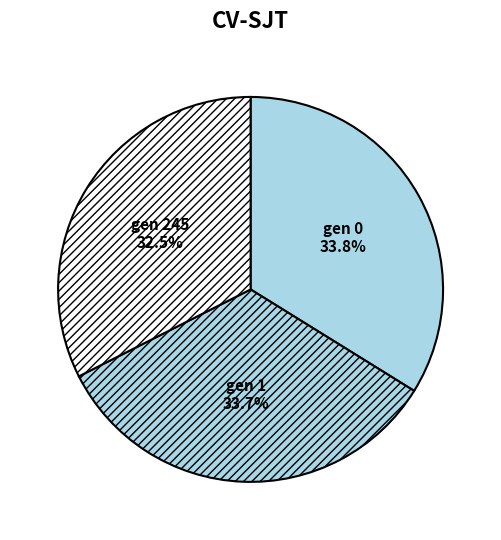

Combined, what portion of the pie is gen 0 and gen 1?

67.5%